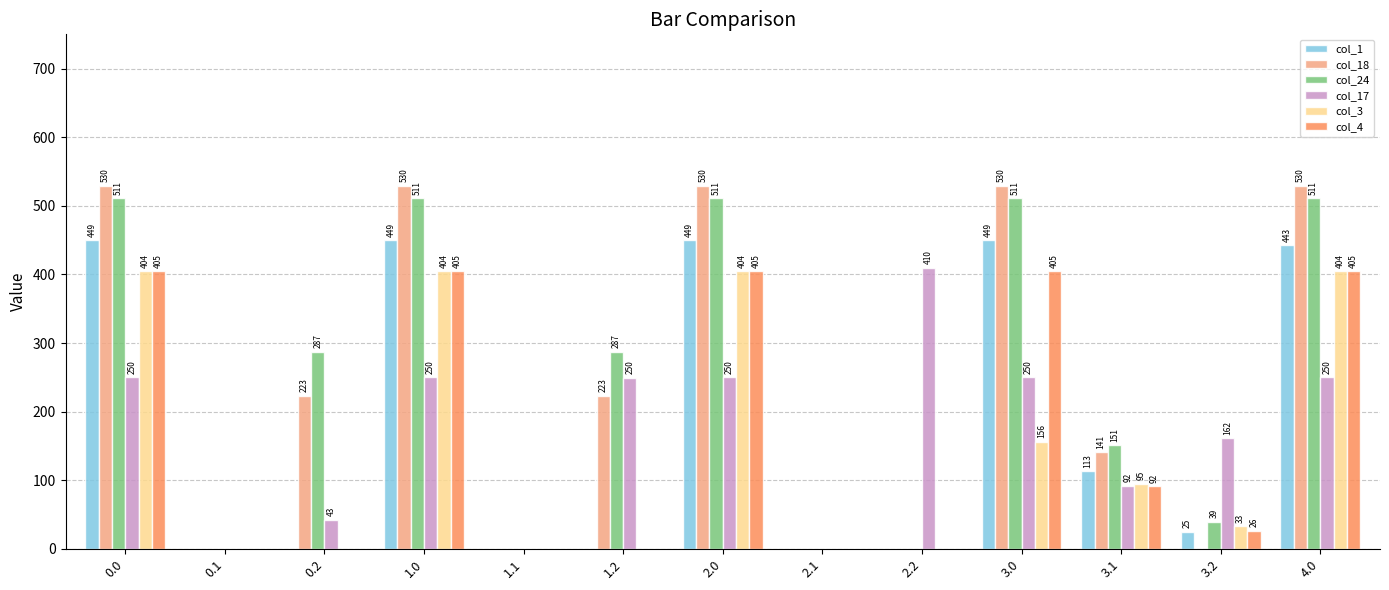

Which series has the largest total across all categories?

col_24